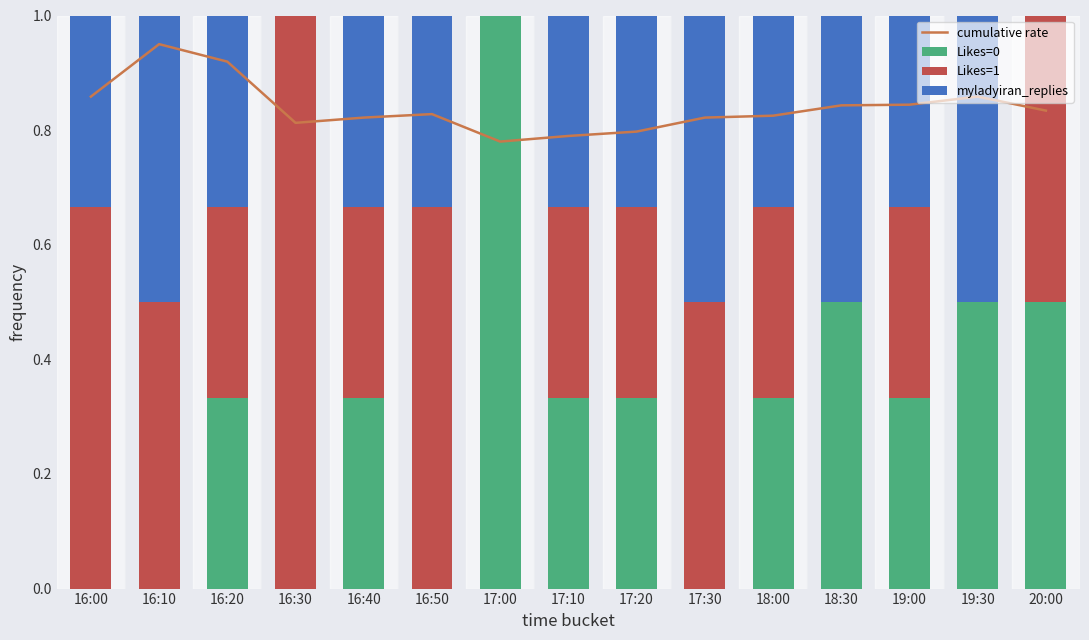

Between 18:00 and 19:30, which series saw the biggest shift?

Likes=1